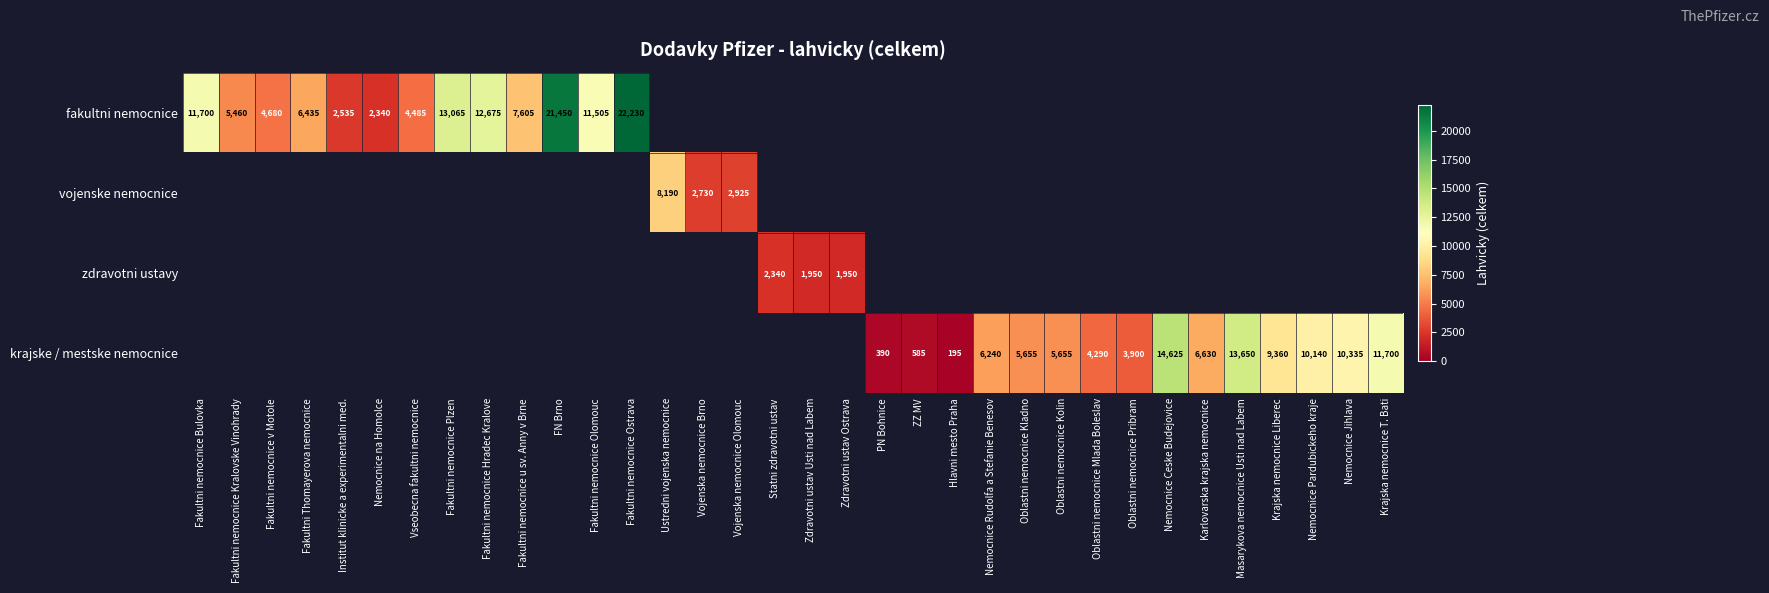

The value of fakultni nemocnice at Fakultni nemocnice v Motole is 4680. True or false?

True